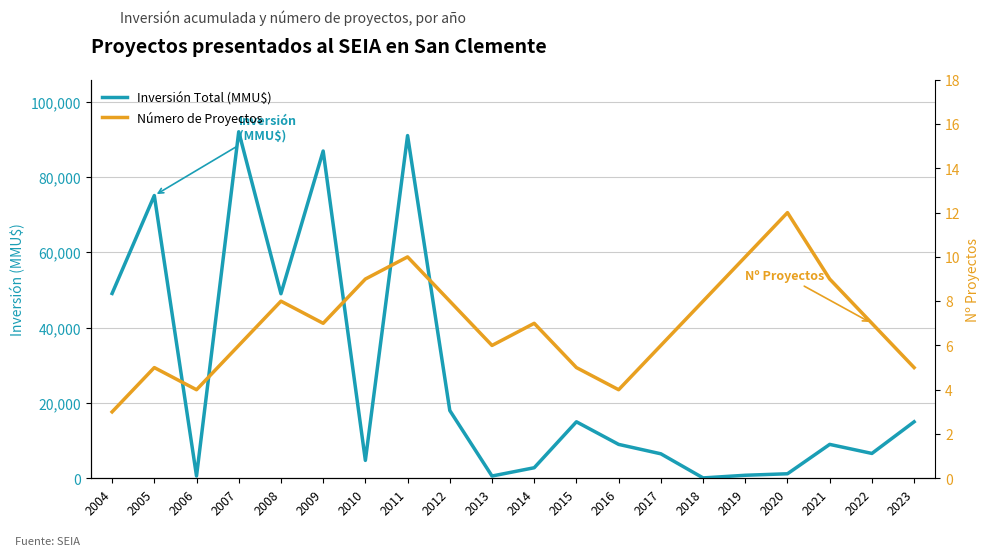

Where is Número de Proyectos nearest to the value 7?

2009